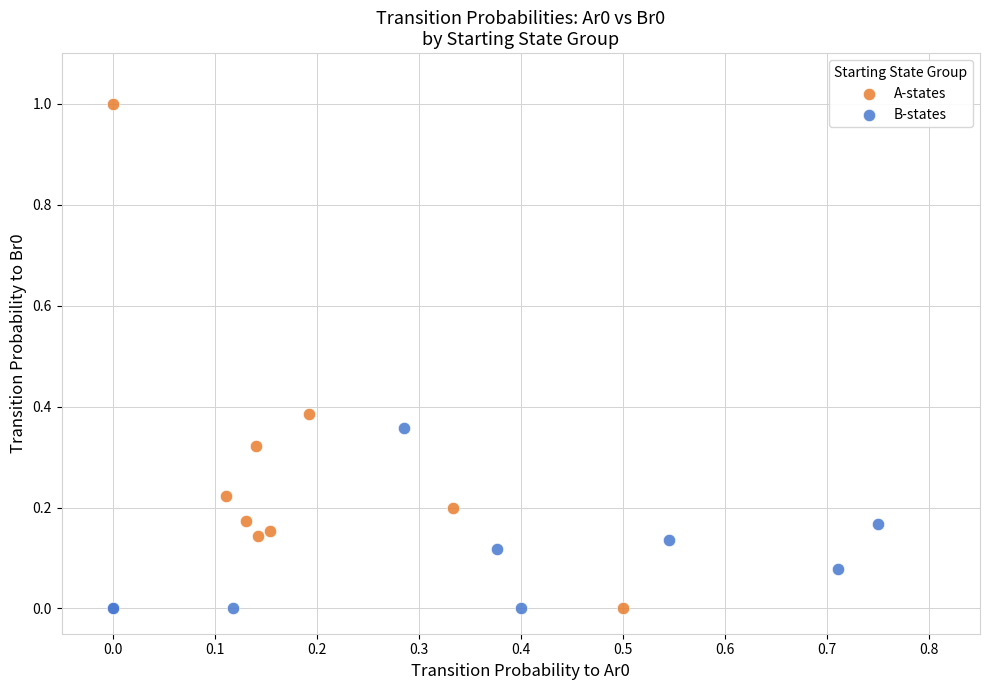

Which series has the largest Y range (max minus min)?

A-states